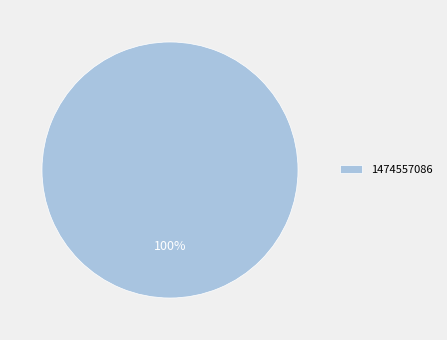

To the nearest percent, what portion does 1474557086 represent?

100%